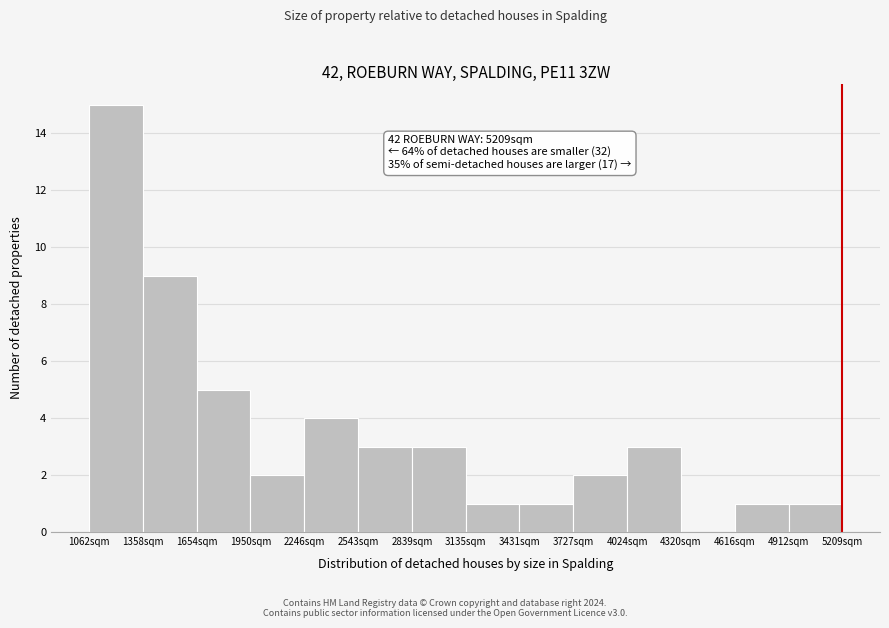

Over which range of the x-axis is the bar tallest?

1050 to 1350